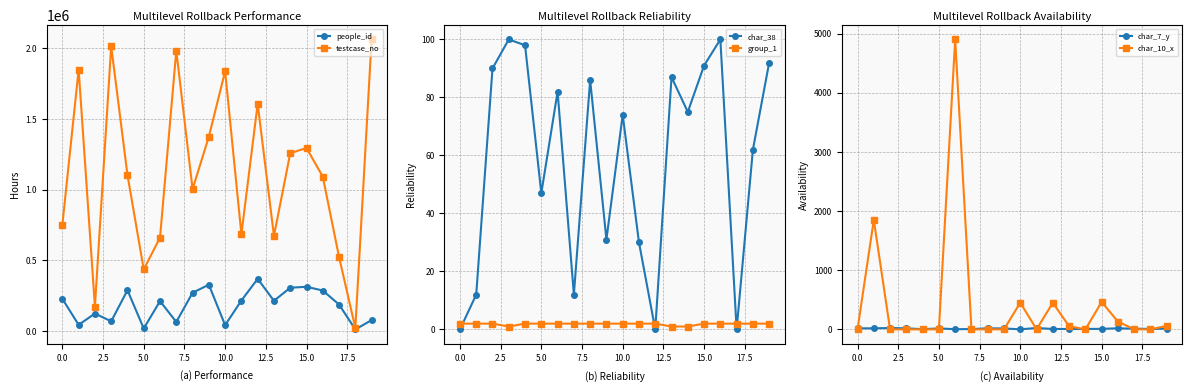

True or false: people_id and group_1 intersect in this chart.

False